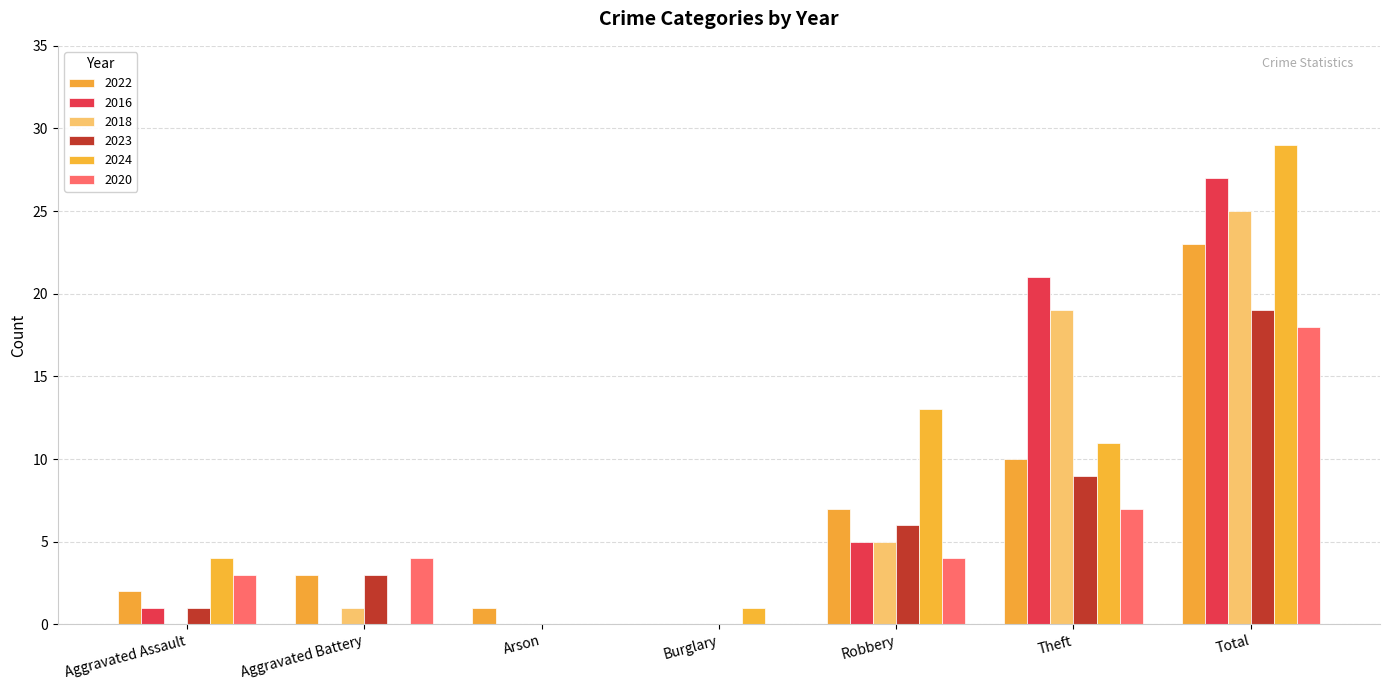

True or false: 2018 has a value of 9 at Burglary.

False